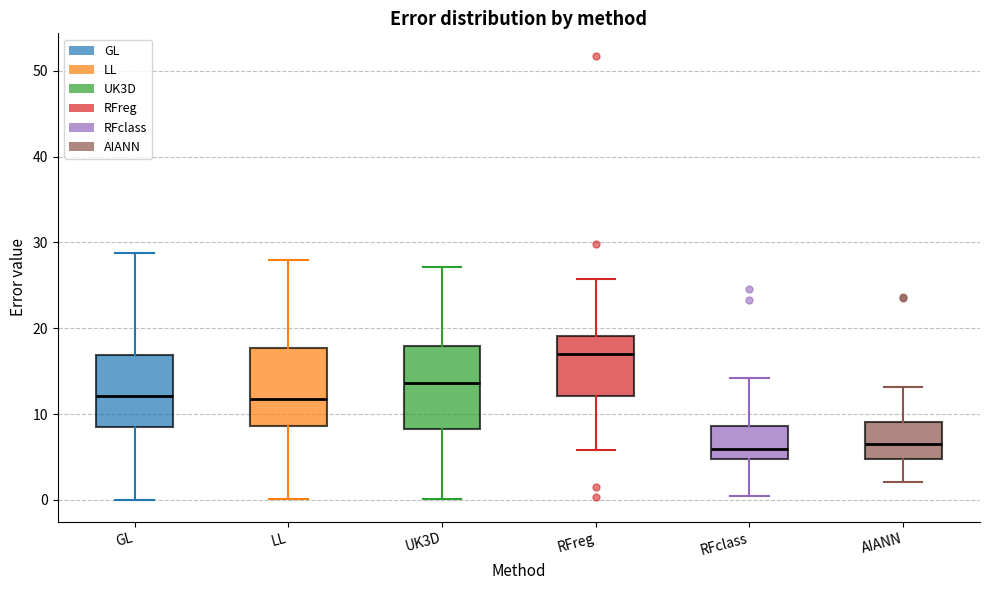

Where does the median line of the box for RFclass sit on the y-axis? The values are not printed on the chart, so give them approximately, as read against the axis.

6